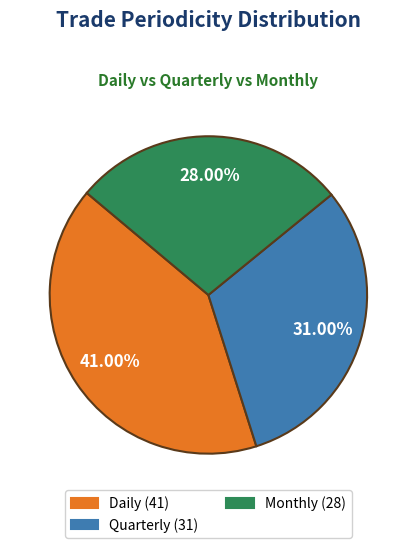

Rank the categories by value from lowest to highest.

Monthly, Quarterly, Daily